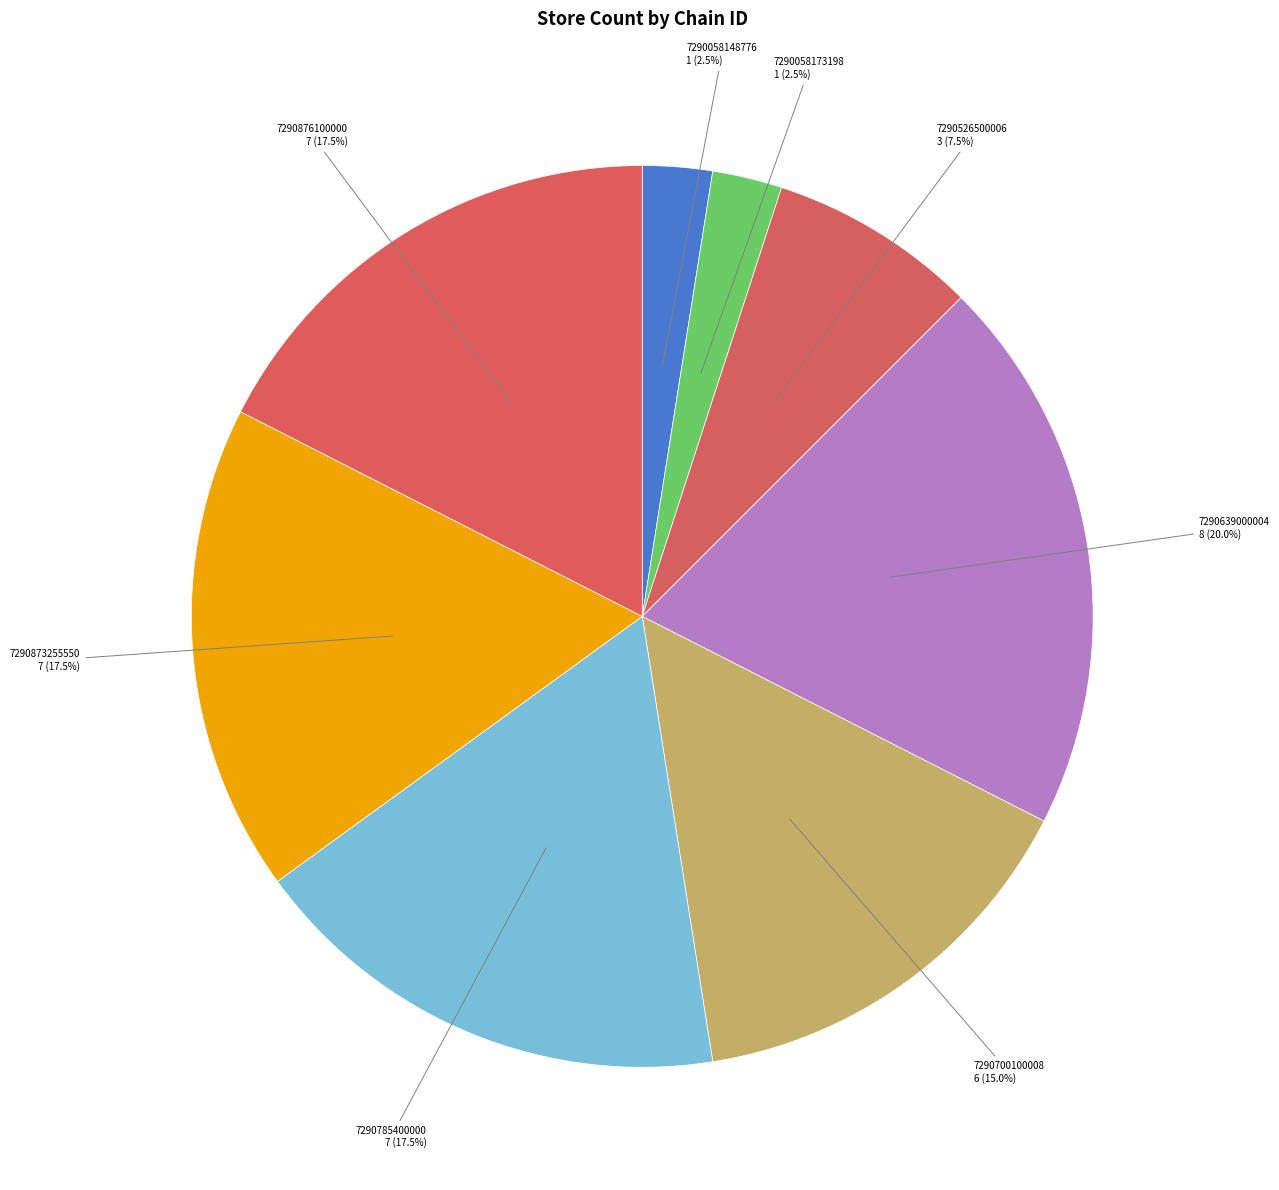

To the nearest percent, what is the difference between the 7290700100008 and 7290639000004 slice percentages?

5%